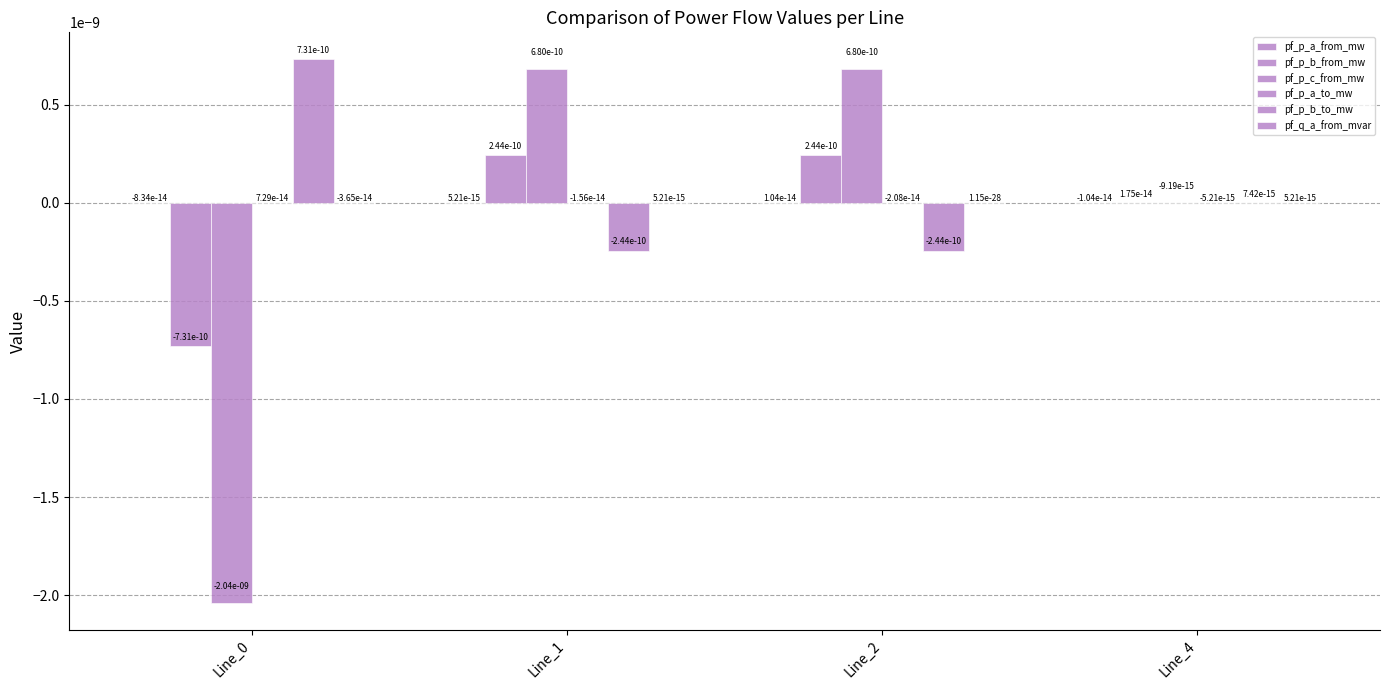

Rank the series by their maximum value, from highest to lowest.

pf_p_b_to_mw, pf_p_c_from_mw, pf_p_b_from_mw, pf_p_a_to_mw, pf_p_a_from_mw, pf_q_a_from_mvar